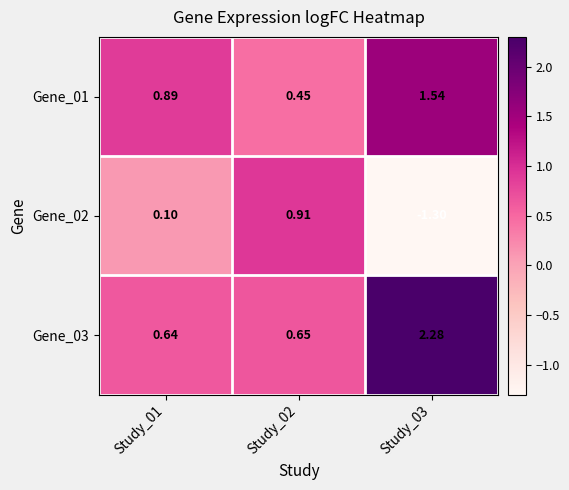

Is the value of Gene_02 at Study_02 greater than the value of Gene_03 at Study_02?

Yes